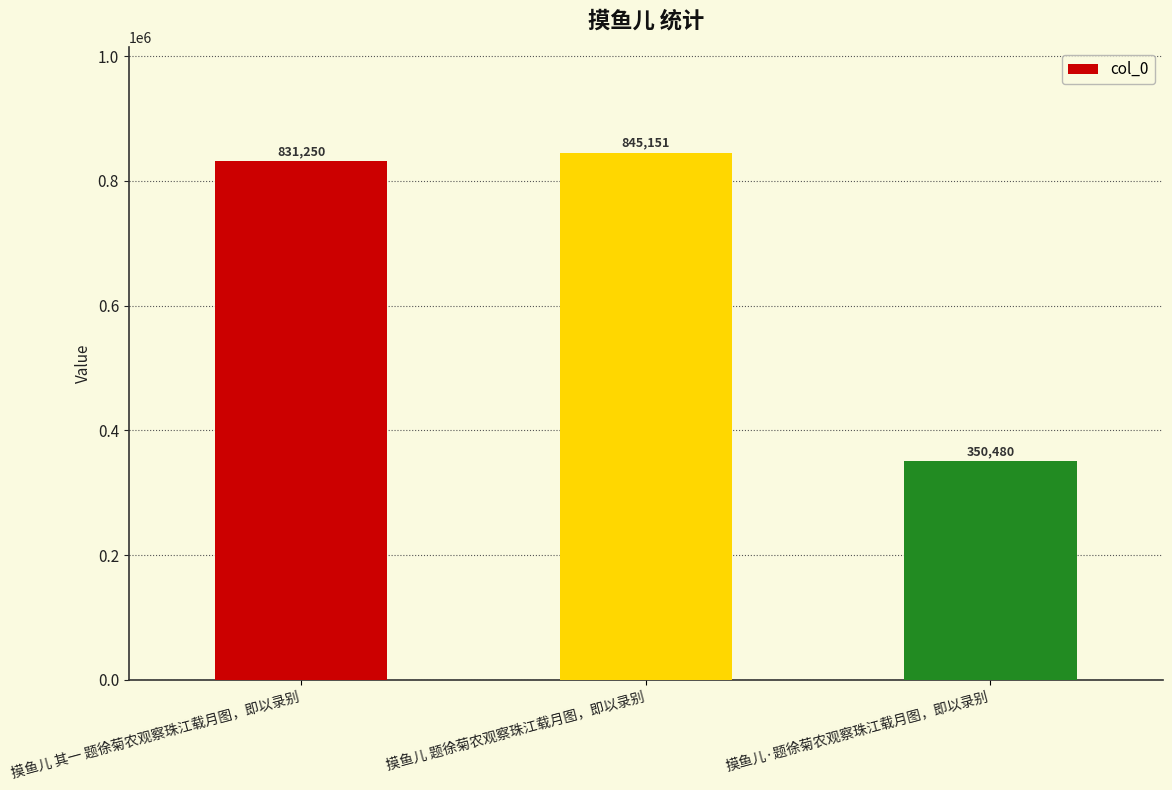

How many data points are less than 831250?

1